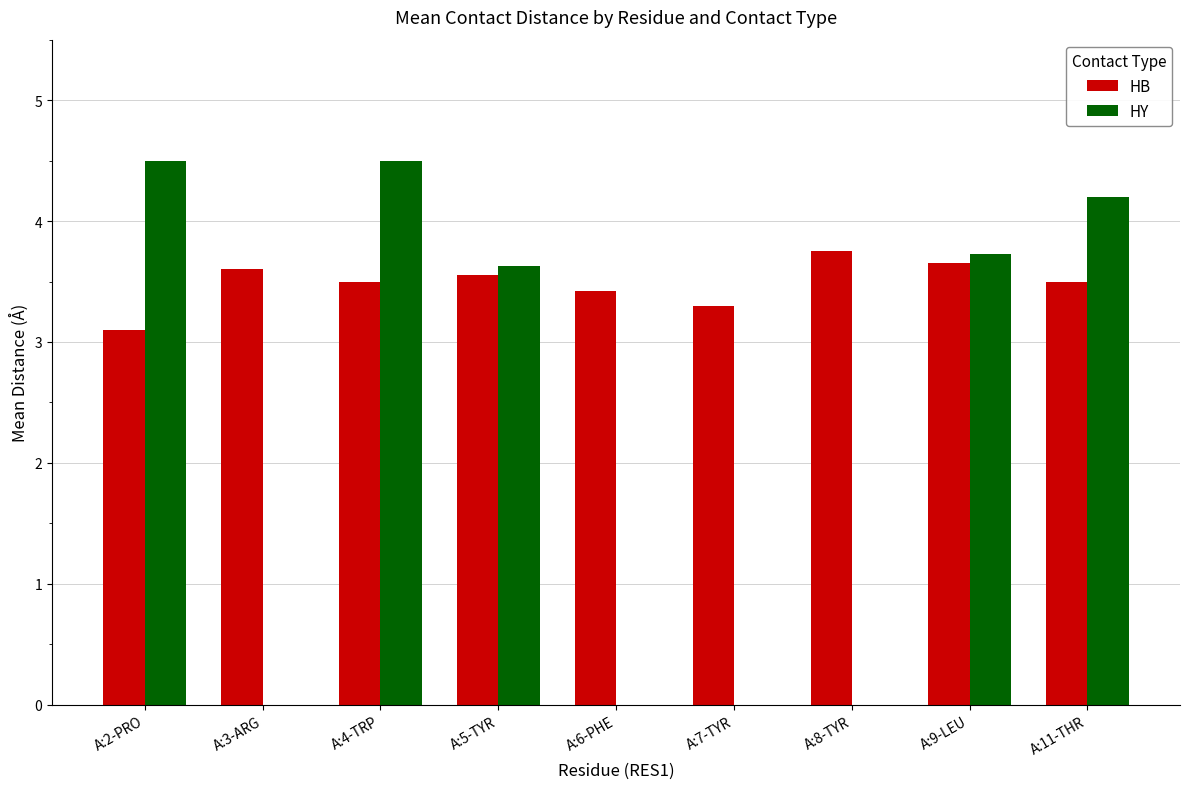

Is the value of HB at A:5-TYR greater than the value of HY at A:2-PRO?

No